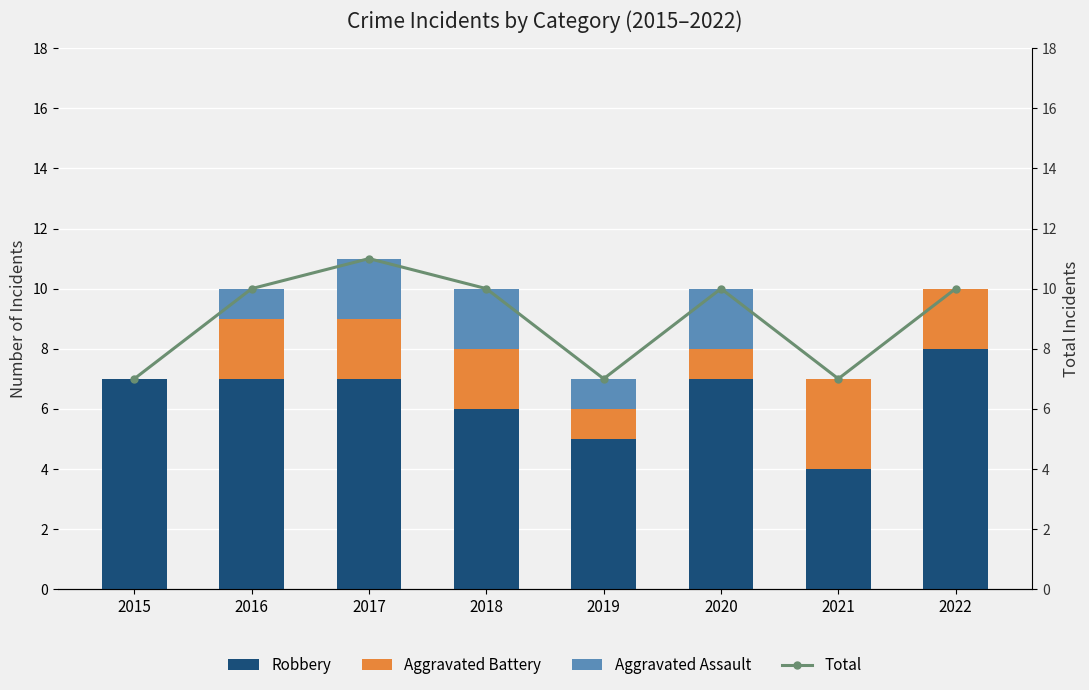

What is the difference between the maximum and second lowest values in the Total series?

4